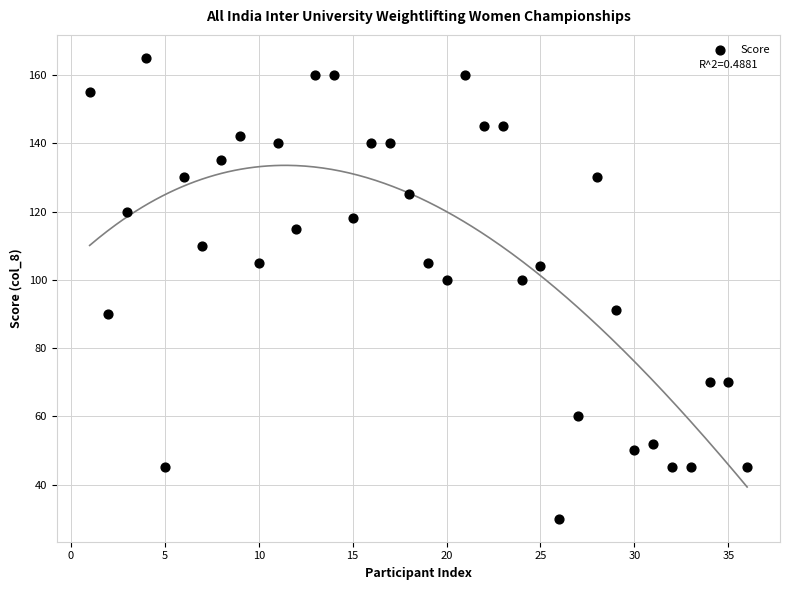

What is the range of X values (max minus min)?

35